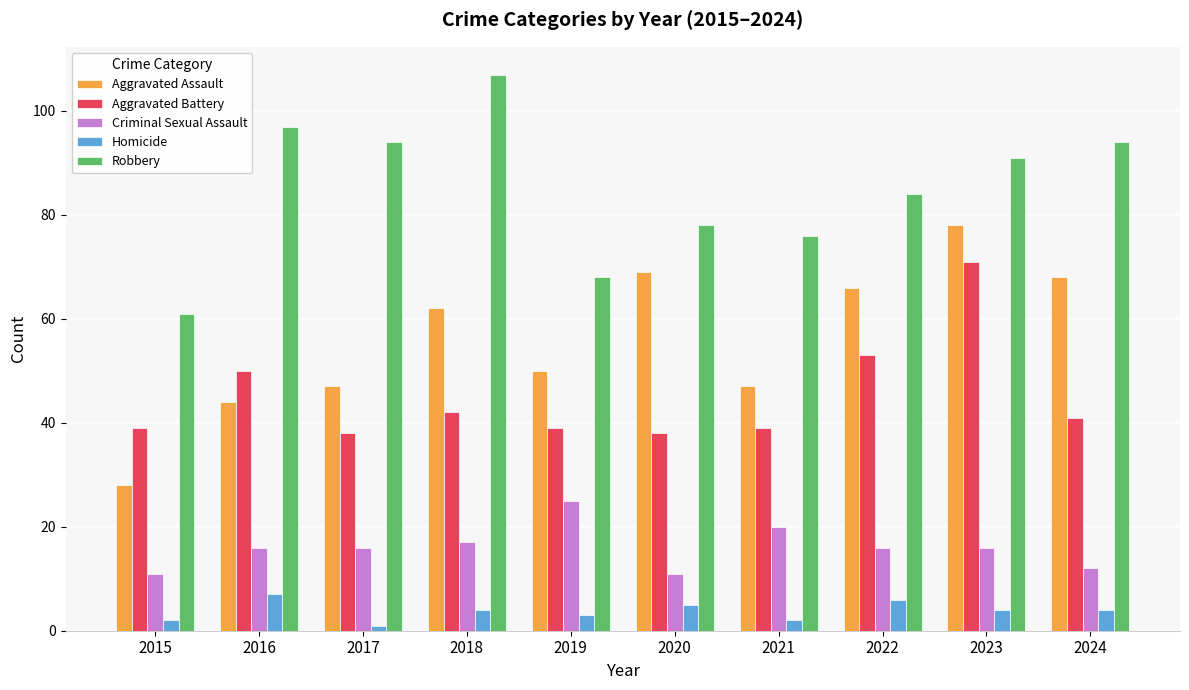

The Homicide series shows 10 at 2022. True or false?

False